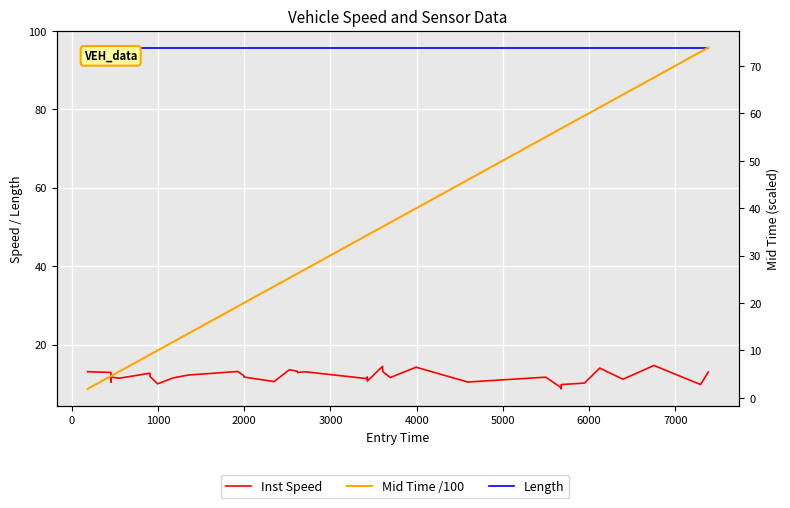

Rank the series by their maximum value, from highest to lowest.

Length, Mid Time /100, Inst Speed